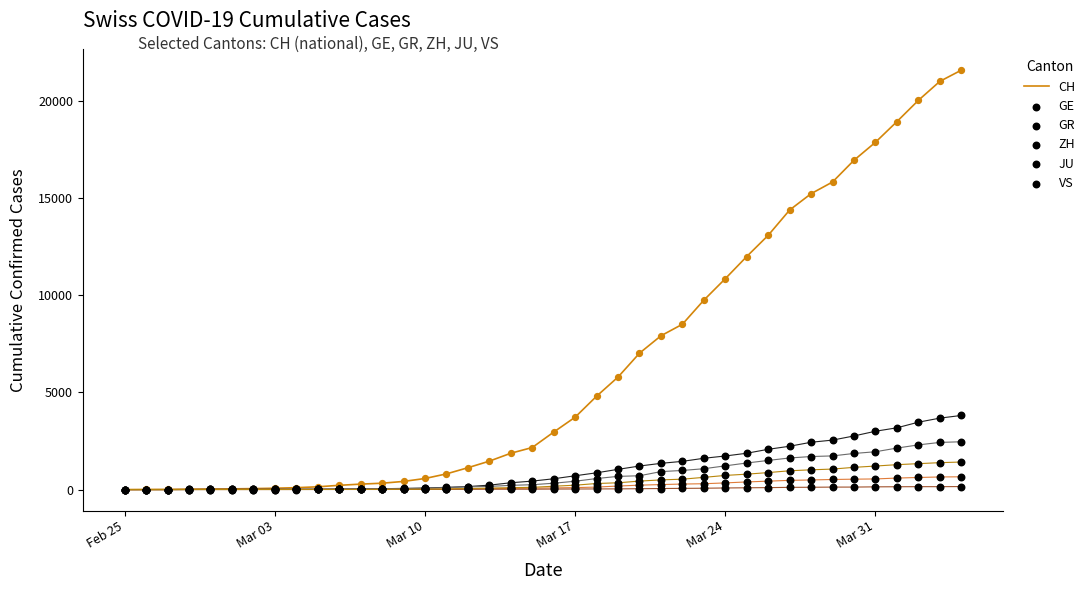

Is the value of CH at 25 greater than the value of ZH at Feb 25?

Yes